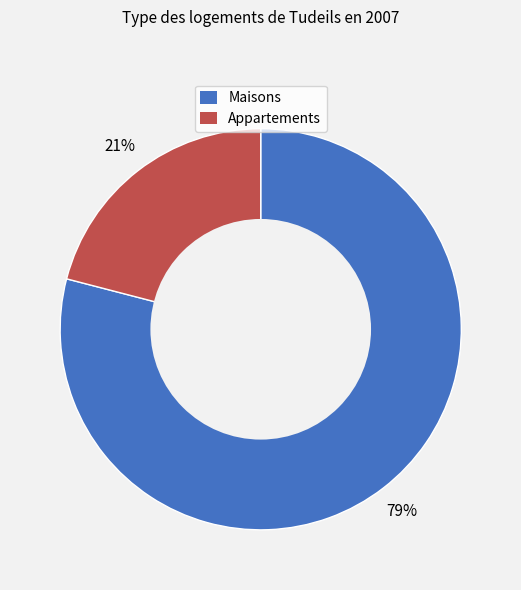

Is it true that Appartements is 16% of the pie?

False